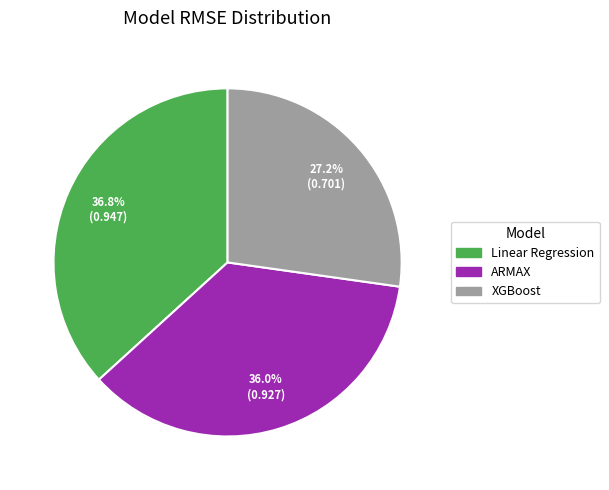

Is there any slice that represents more than half of the pie?

No